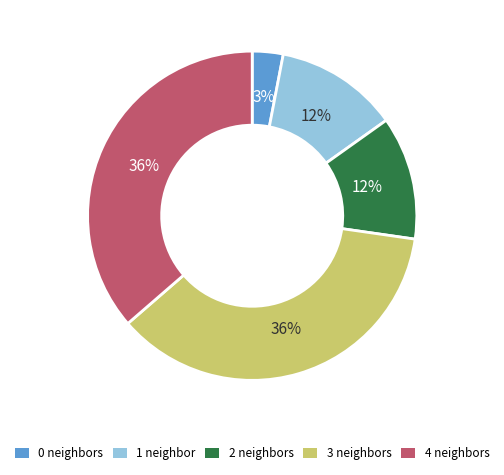

Is the sum of 0 and 1 greater than half?

No